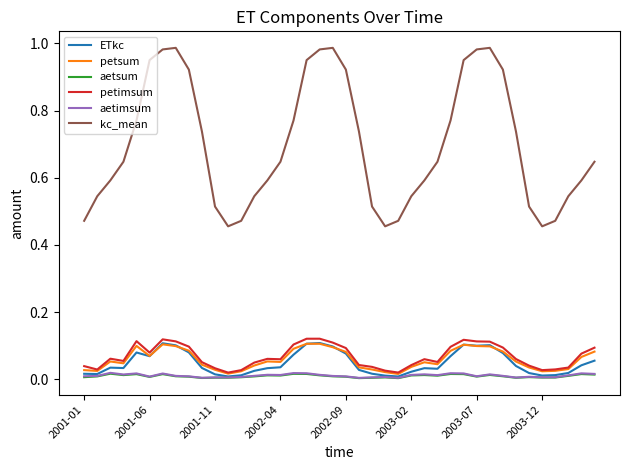

Is this an area chart (filled region under the line)?

No